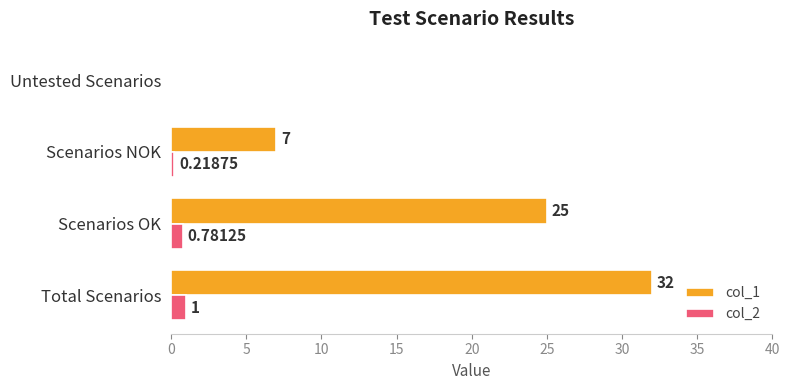

Where is col_2 nearest to the value 0?

Untested Scenarios